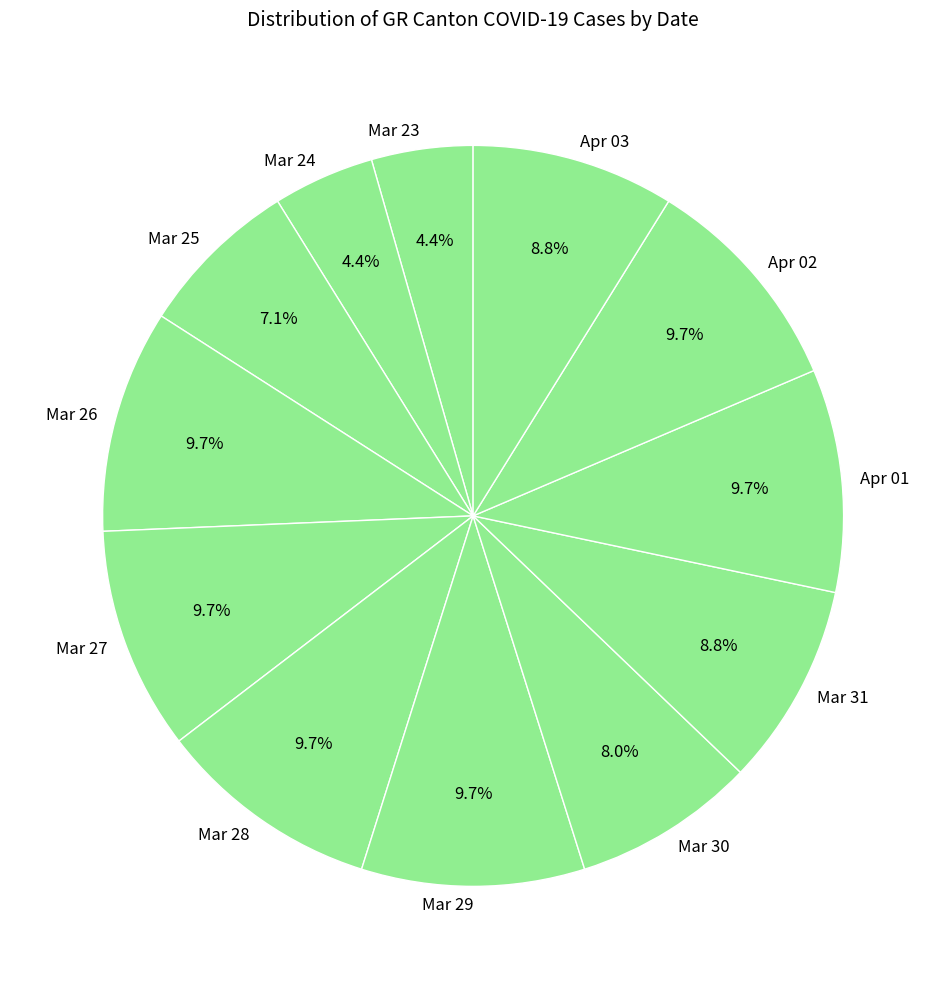

Which has a higher value, Mar 24 or Mar 27?

Mar 27